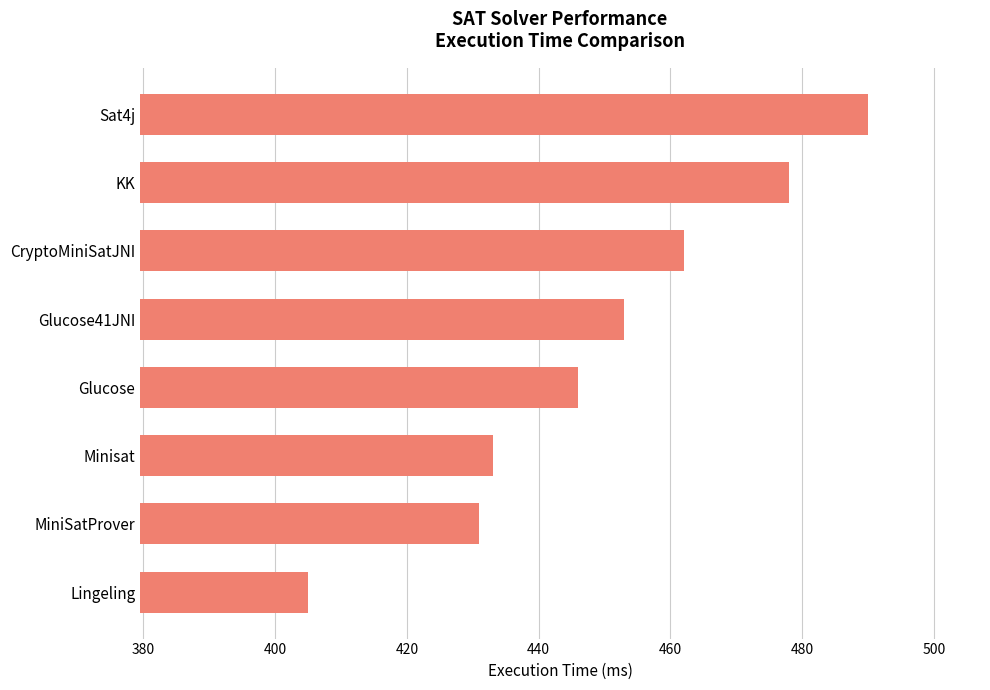

Between Minisat and KK, which is larger?

KK